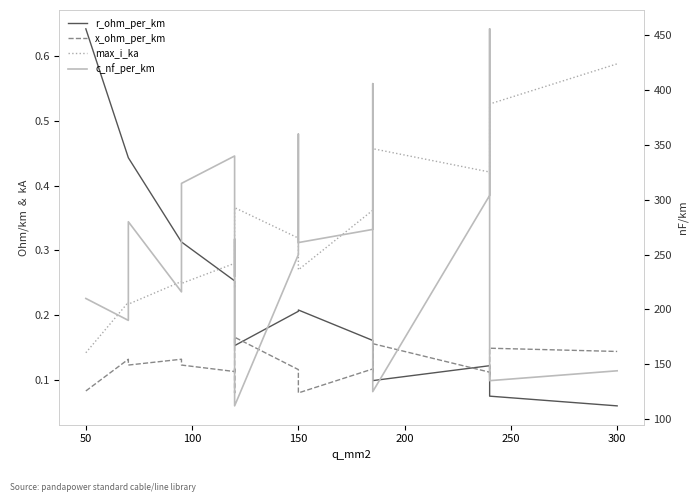

What is the average value of the r_ohm_per_km series?

0.2